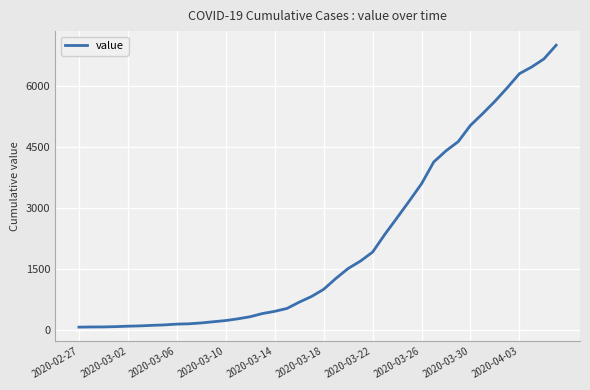

What is the maximum value shown in the chart?

6995